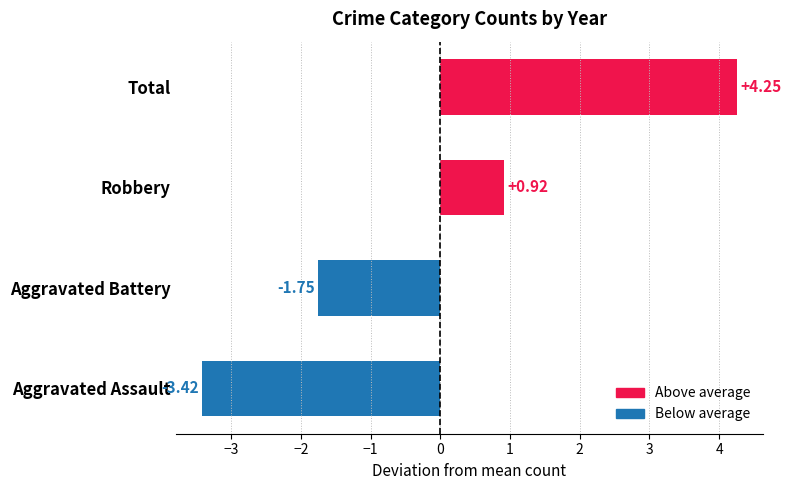

What is the change in value from Aggravated Battery to Robbery?

+2.7